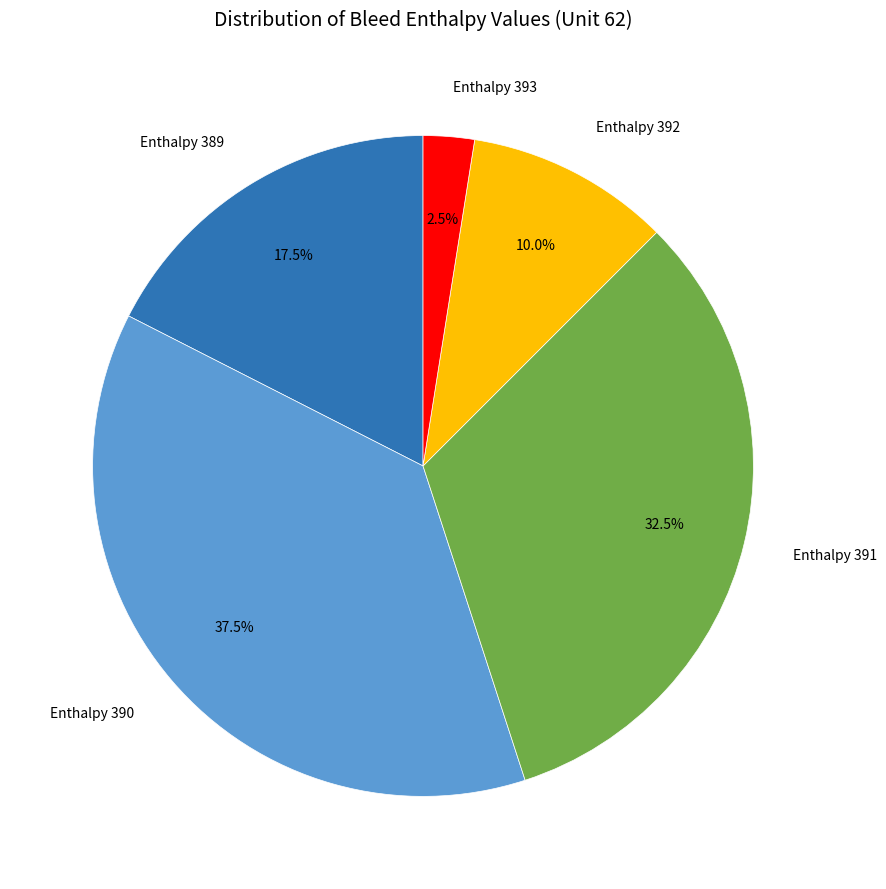

How many segments does this pie chart have?

5